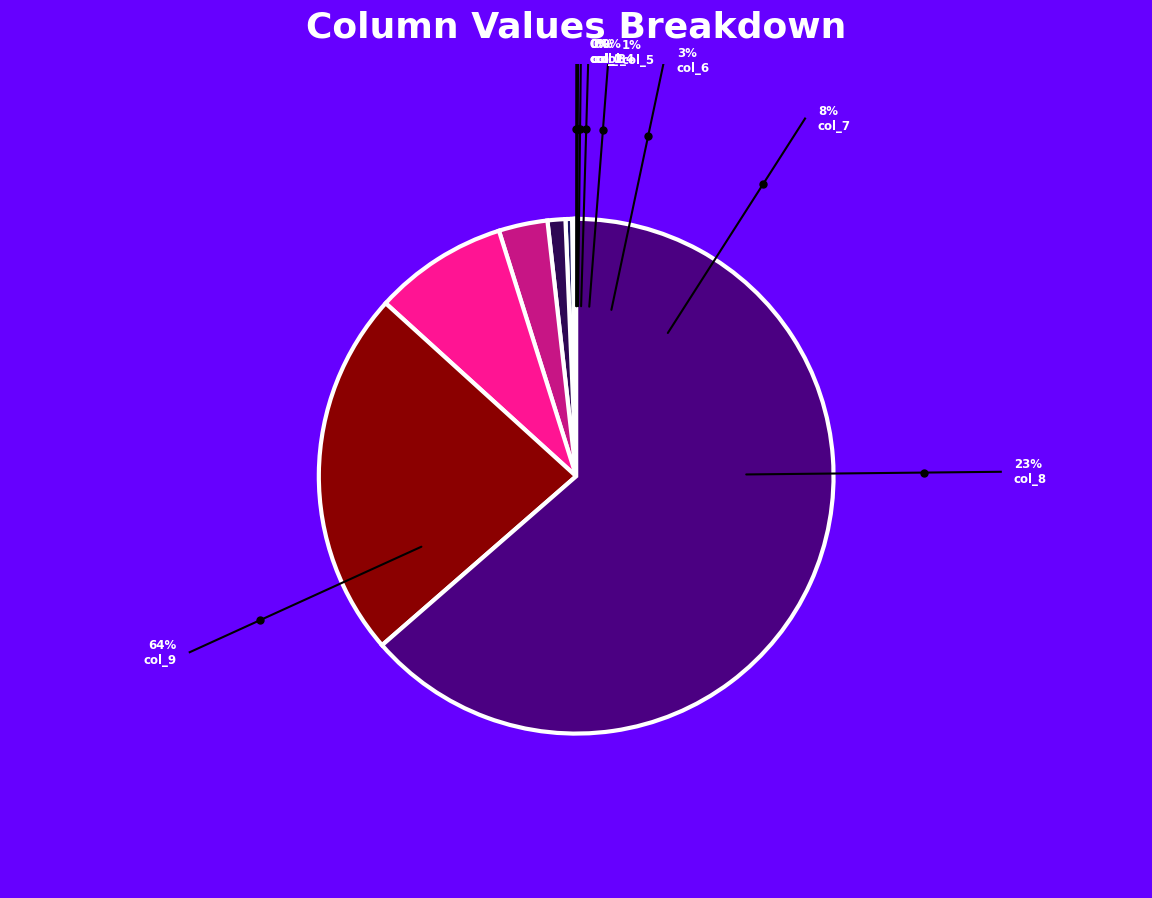

Count the number of slices in the pie.

10